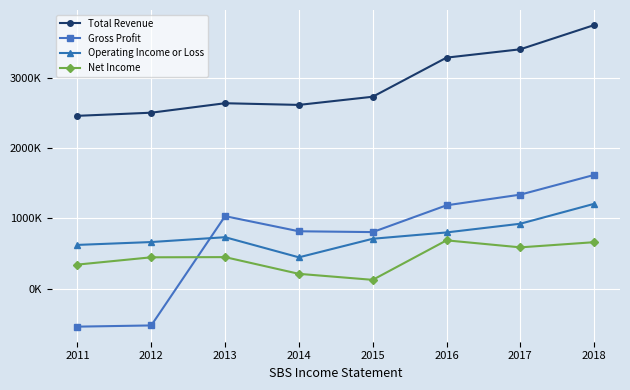

Where do Gross Profit and Net Income first cross each other?

2012 and 2013